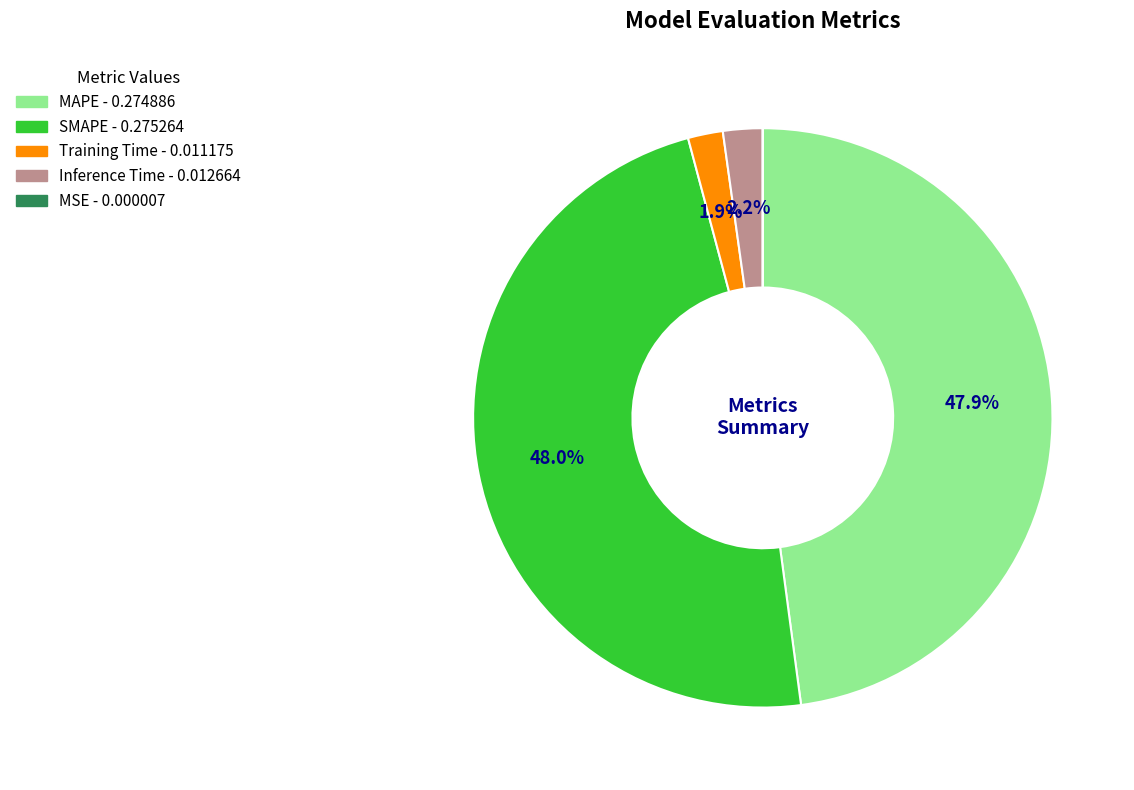

What percentage is the Training Time slice, to the nearest percent?

2%